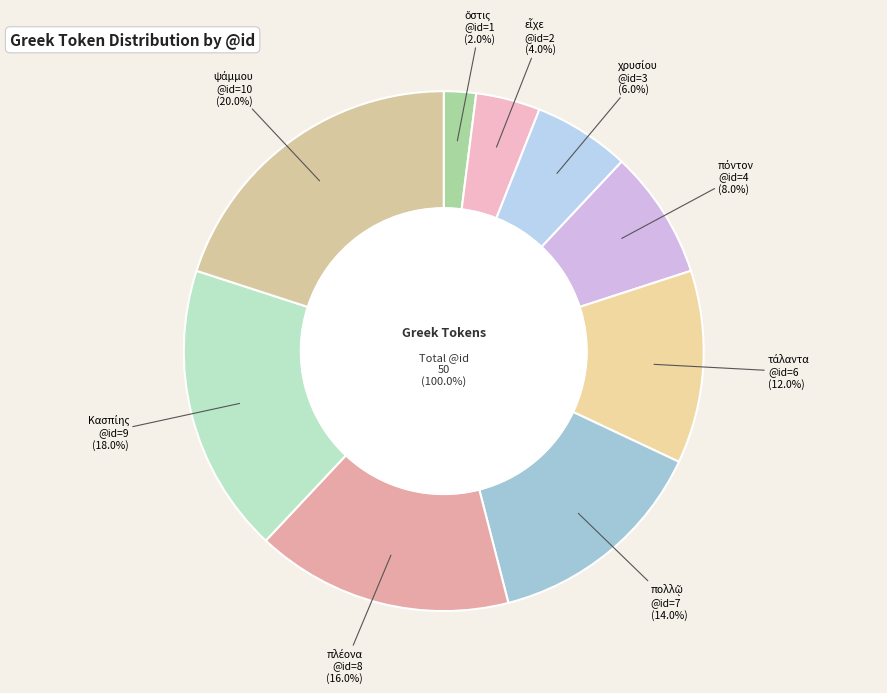

Which slice is the smallest?

ὅστις